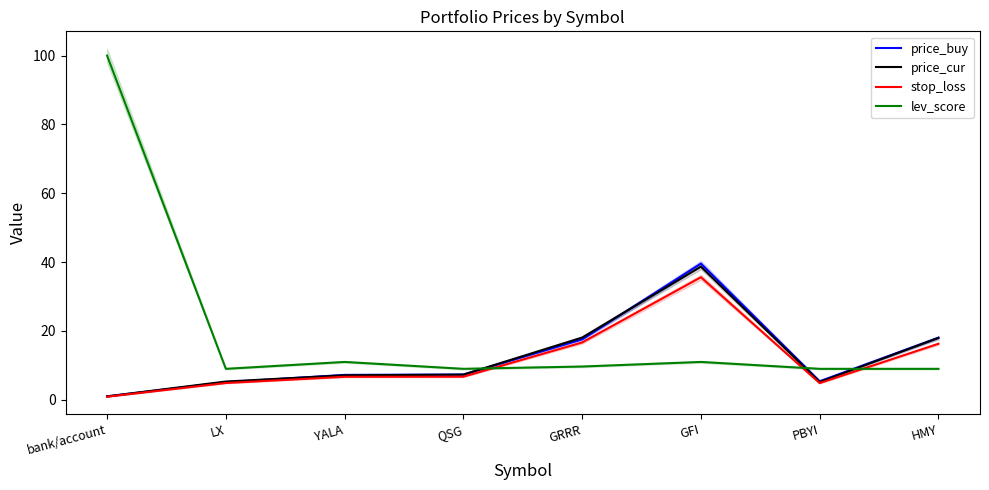

The value of price_buy at QSG is 7.3. True or false?

True